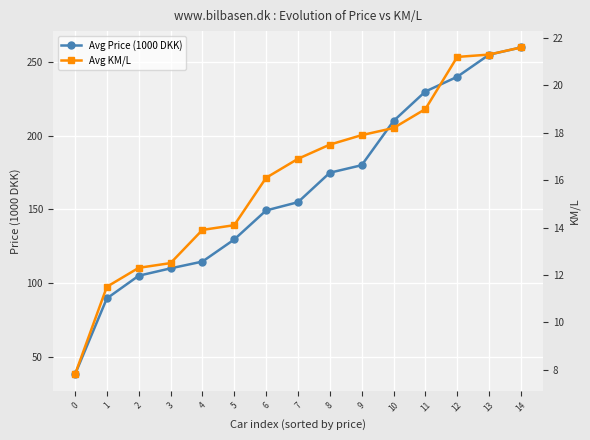

Which series has the widest spread of values?

Avg Price (1000 DKK)